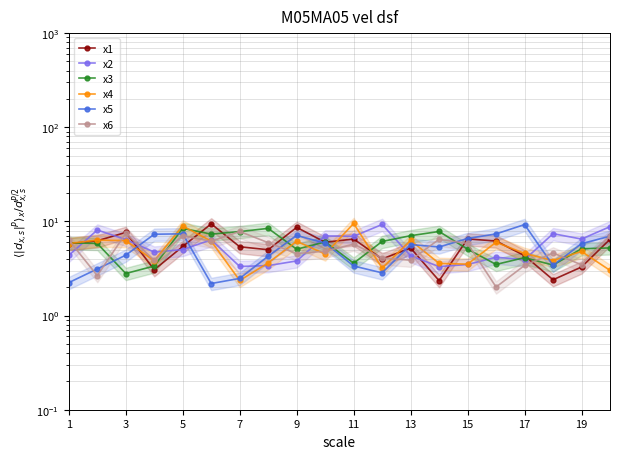

How many values in the x2 series are below 5?

10